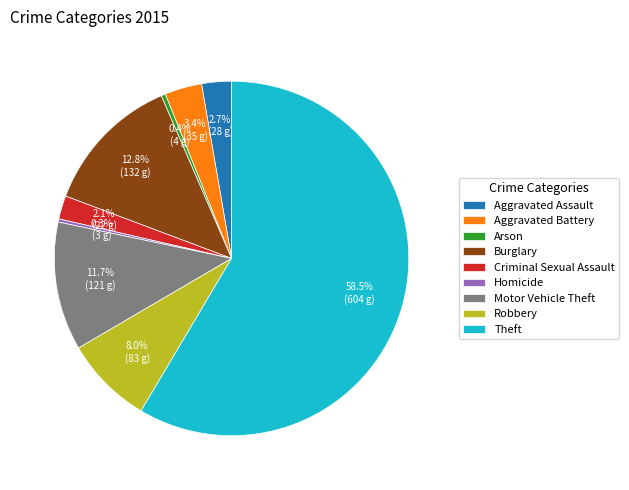

How many slices are in this pie chart?

9